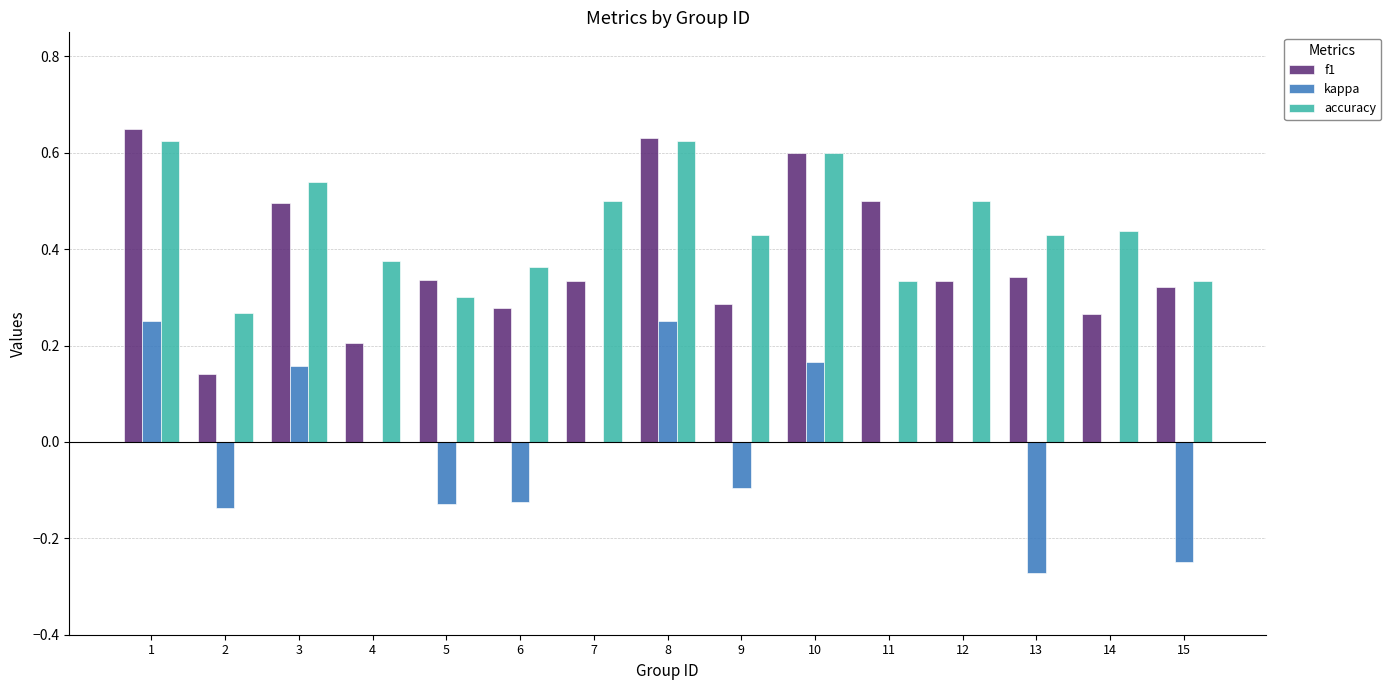

Count the number of data series in this chart.

3